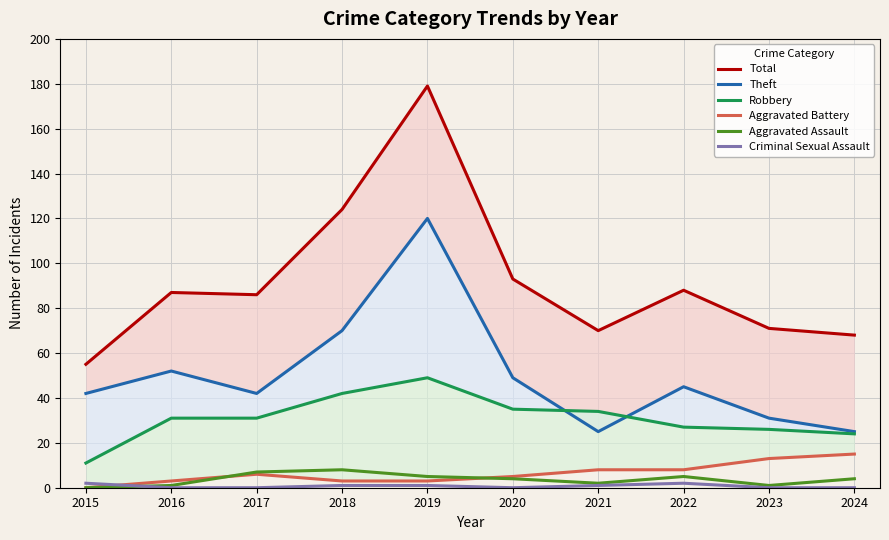

How many interior local valleys does the Aggravated Assault series have?

2